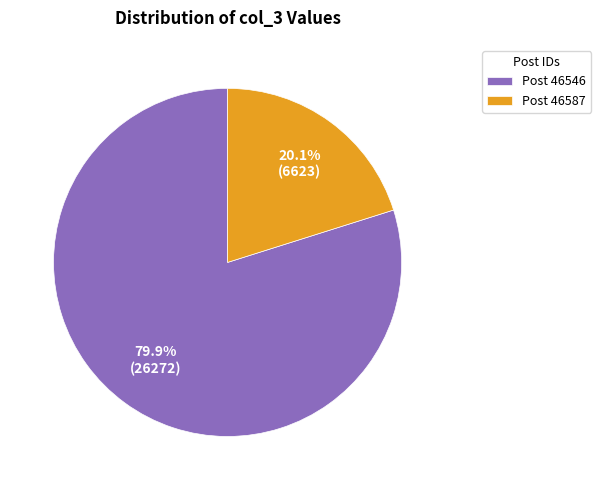

How many slices are in this pie chart?

2